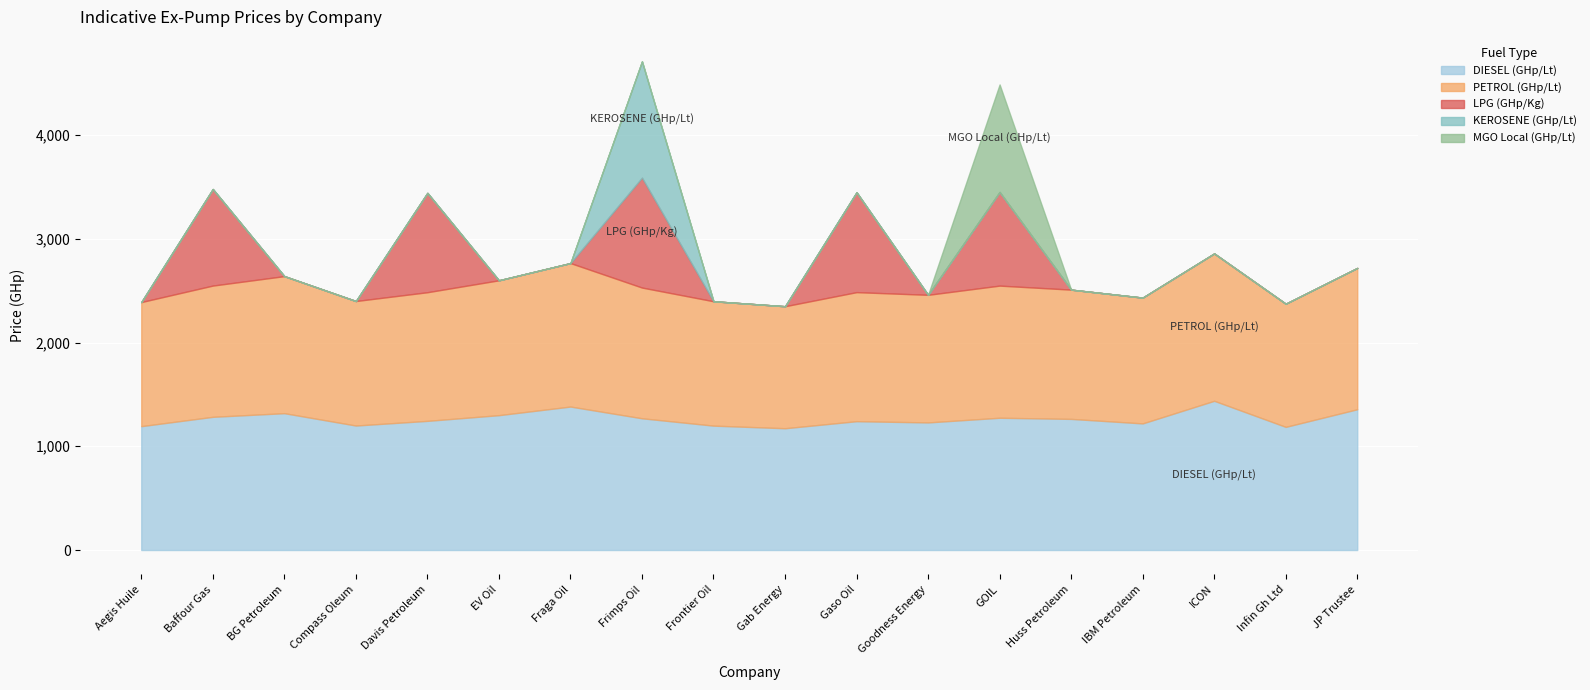

How many distinct data groups are displayed?

5